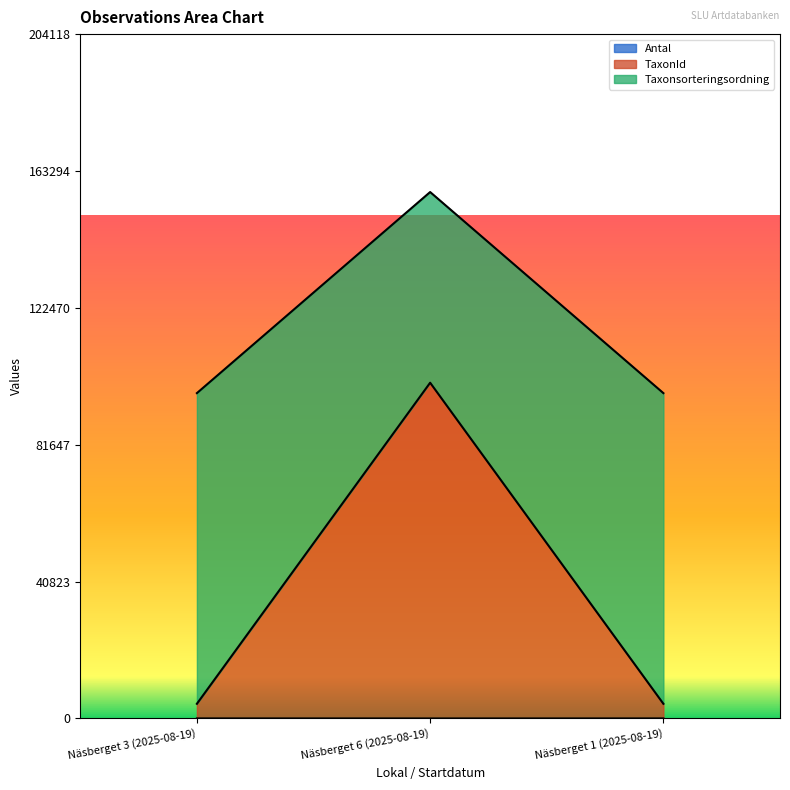

What is the sum of all Taxonsorteringsordning values?

351088